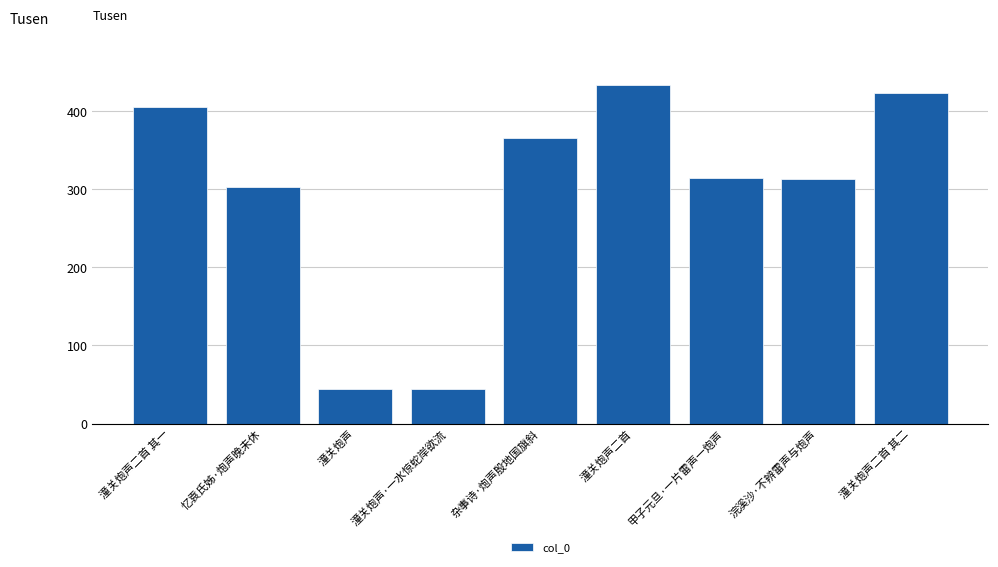

What is the ratio of the value at 潼关炮声二首 to the value at 甲子元旦·一片雷声一炮声?

1.4